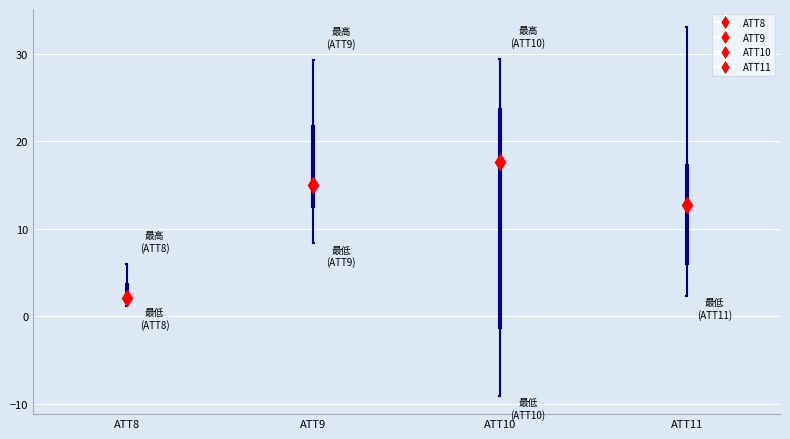

Reading left to right, read every box against the y-axis: the position of its median line, the range the box covers, and the ends of its whiskers. The values are not printed on the chart, so give them approximately, as read against the axis.

ATT8: median 2, box 2 to 4, whiskers 1 to 6
ATT9: median 15, box 12 to 22, whiskers 8 to 29
ATT10: median 18, box -1 to 24, whiskers -9 to 29
ATT11: median 13, box 6 to 17, whiskers 2 to 33